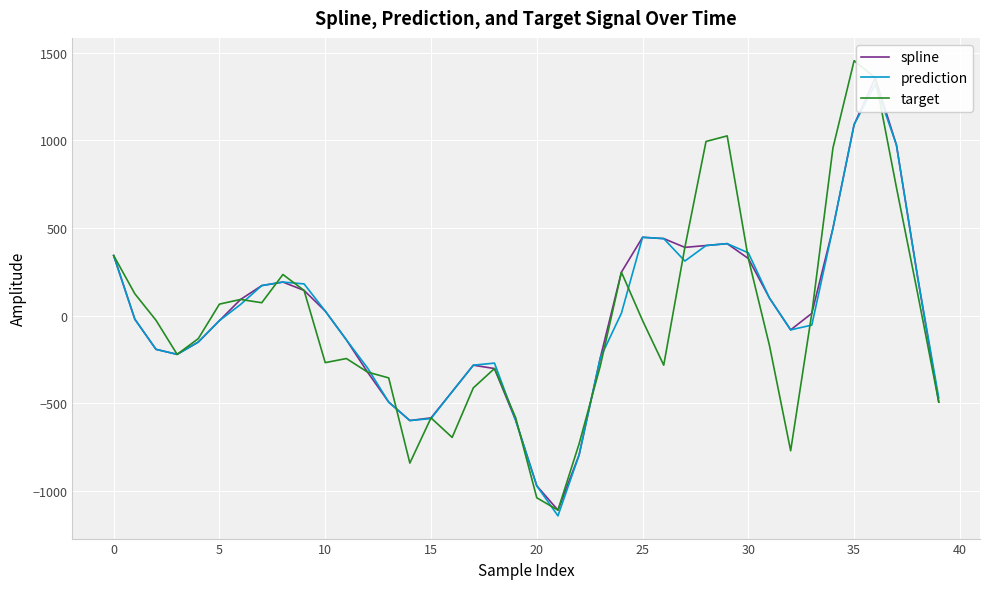

What is the difference between the maximum and second lowest values in the target series?

2494.8